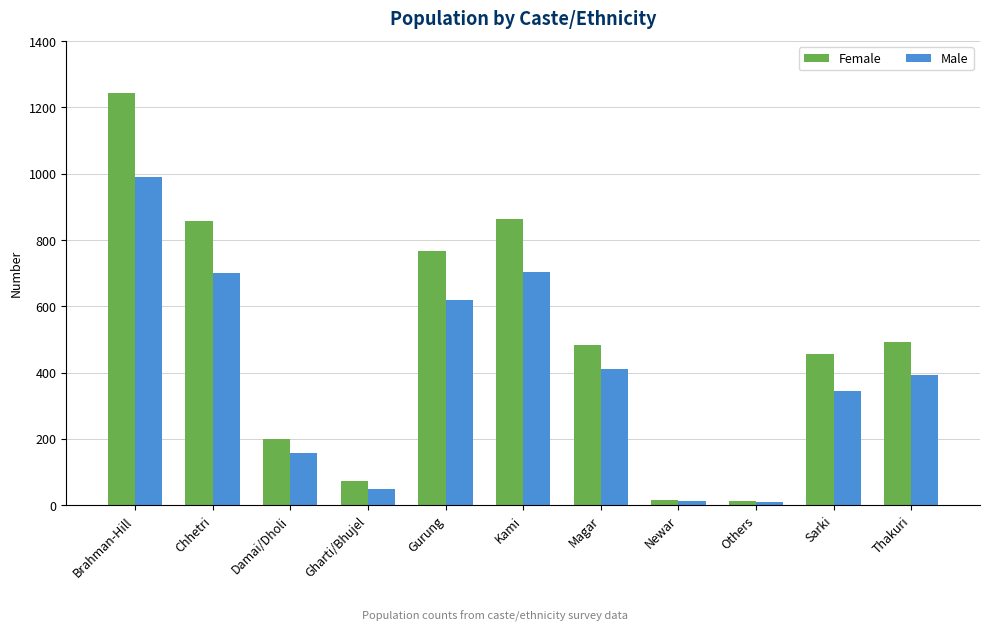

Which series has the widest spread of values?

Female